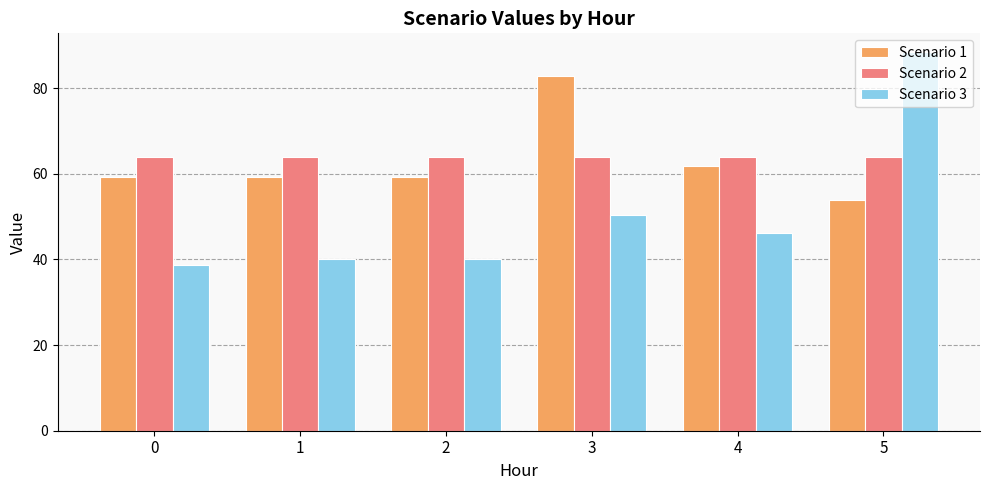

Reading left to right, transcribe all the data shown in this chart.

Scenario 1: 59.3	59.3	59.3	82.7	61.8	53.8
Scenario 2: 63.8	63.8	63.8	63.8	63.8	63.8
Scenario 3: 38.8	40.0	40.0	50.4	46.1	88.4